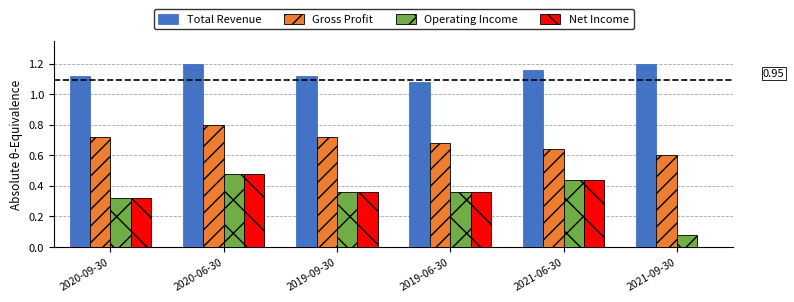

At which category is the sum across all series the highest?

2020-06-30